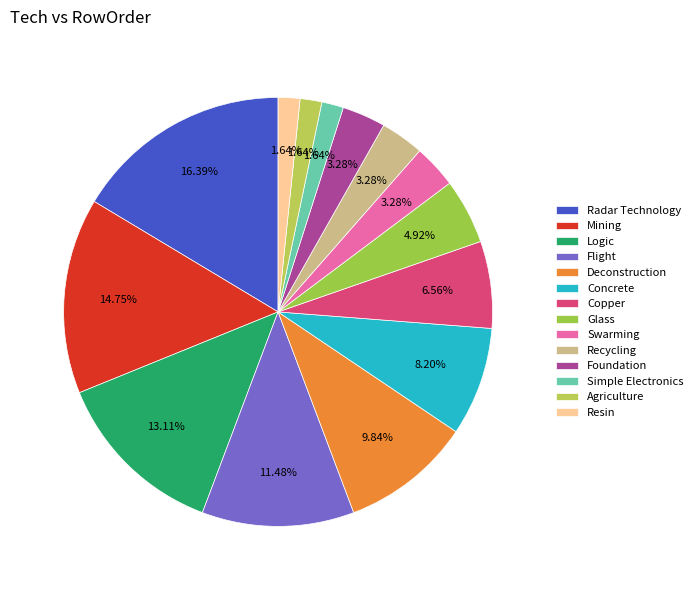

What is the smallest slice in the pie chart?

Simple Electronics